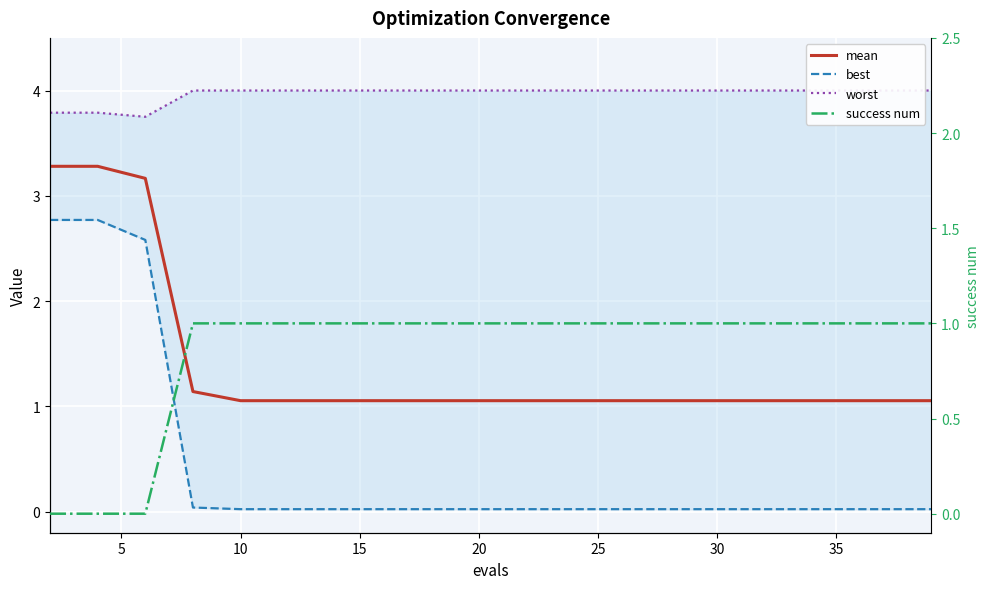

Is it true that mean equals 1.9 at 40?

False